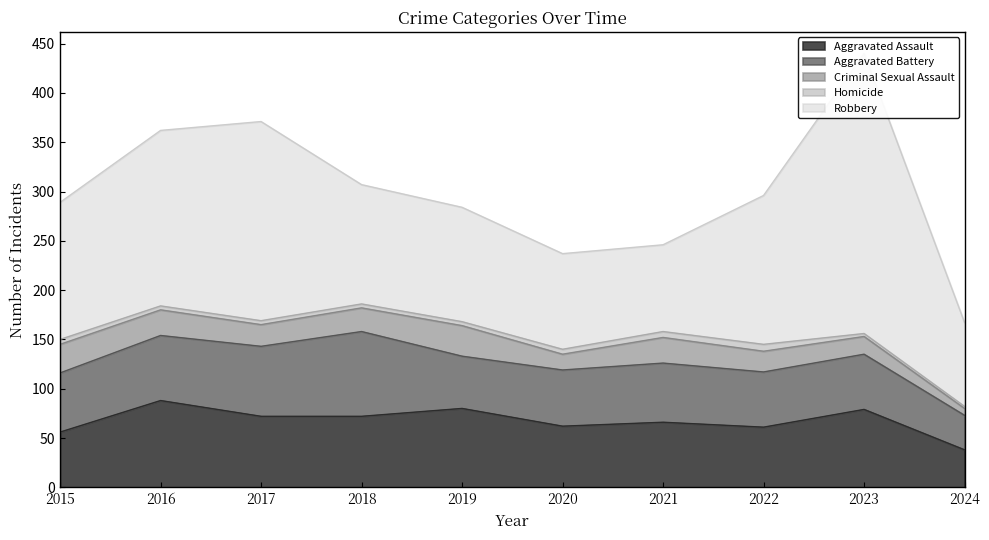

Where is the first local minimum for Robbery?

2021